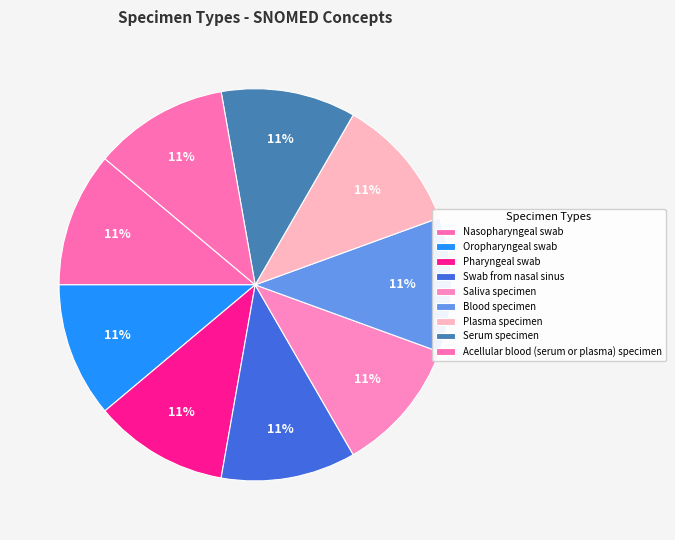

Rank the categories by value from lowest to highest.

Blood specimen, Saliva specimen, Plasma specimen, Serum specimen, Acellular blood (serum or plasma) specimen, Nasopharyngeal swab, Pharyngeal swab, Swab from nasal sinus, Oropharyngeal swab